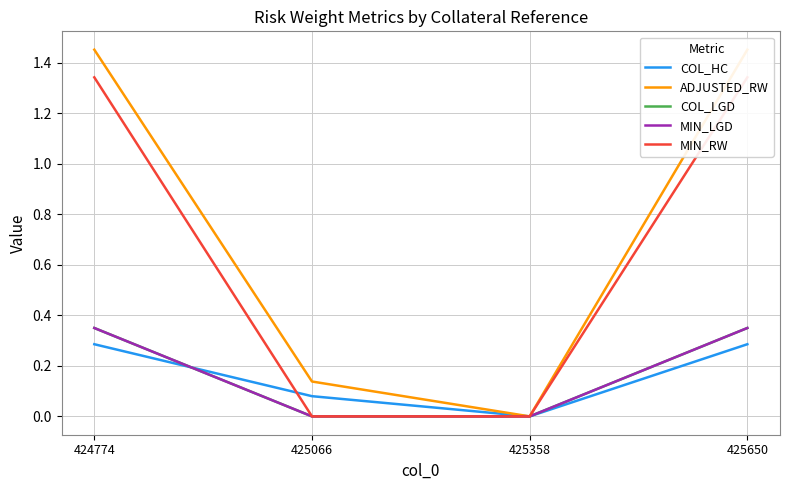

At which label is MIN_RW closest to 0?

425066